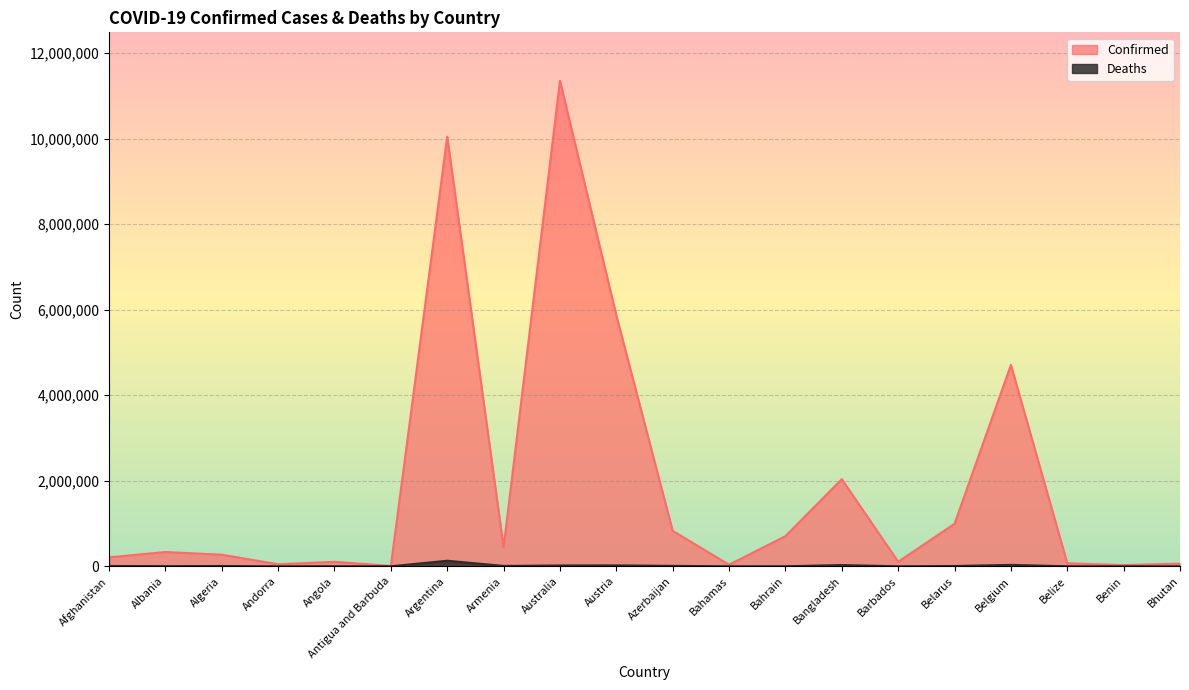

Rank the series by their maximum value, from highest to lowest.

Confirmed, Deaths